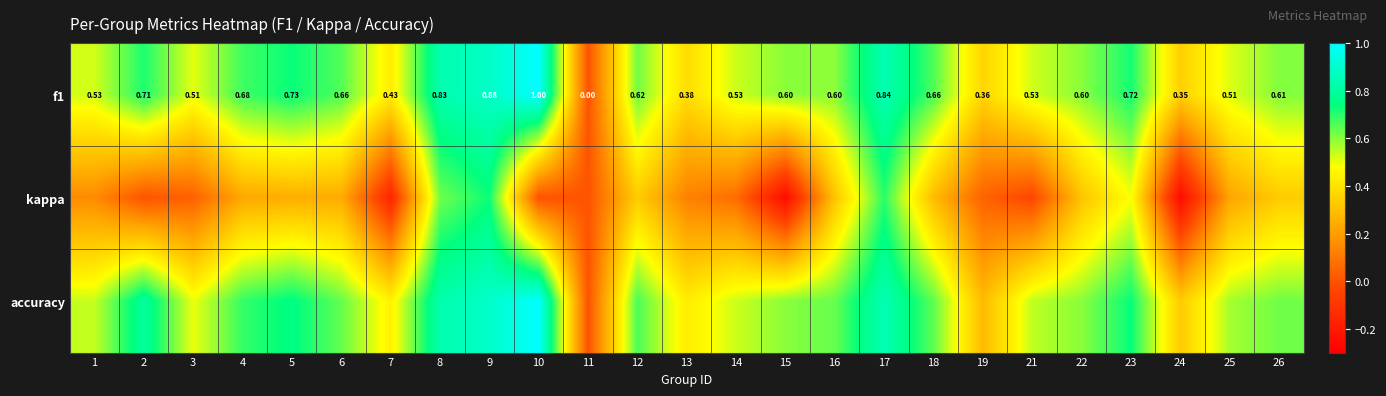

What is the highest value of the accuracy series?

1.0